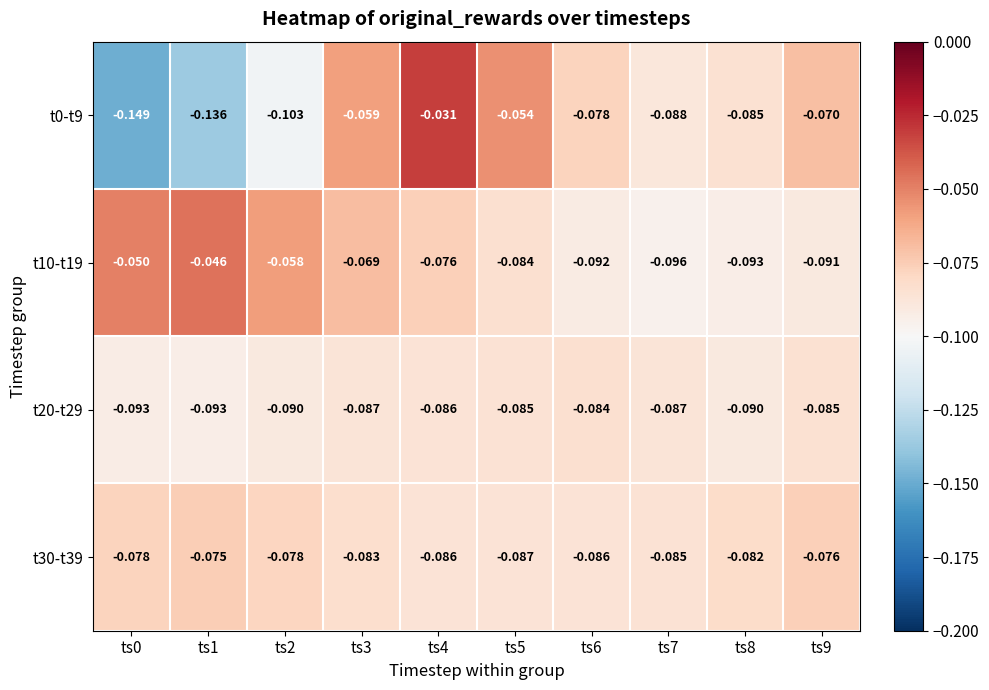

Is the value of t20-t29 at ts5 greater than the value of t30-t39 at ts3?

No